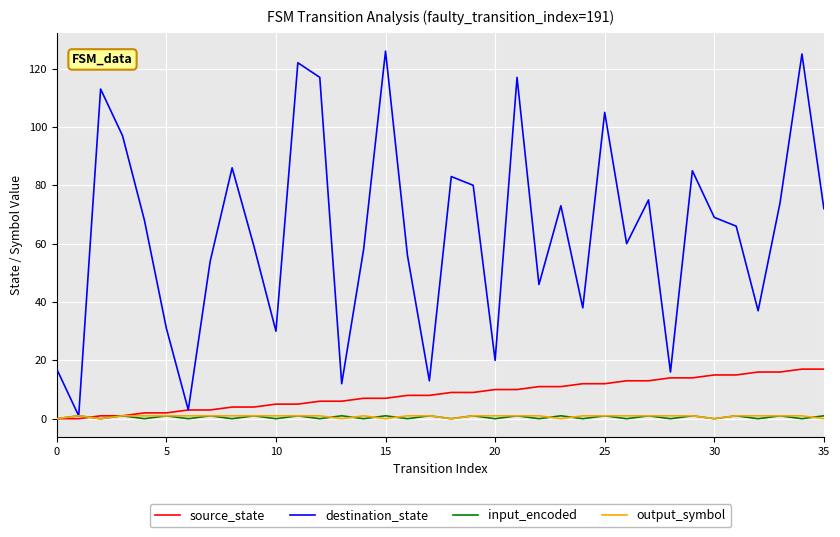

Which series has the largest total across all categories?

destination_state